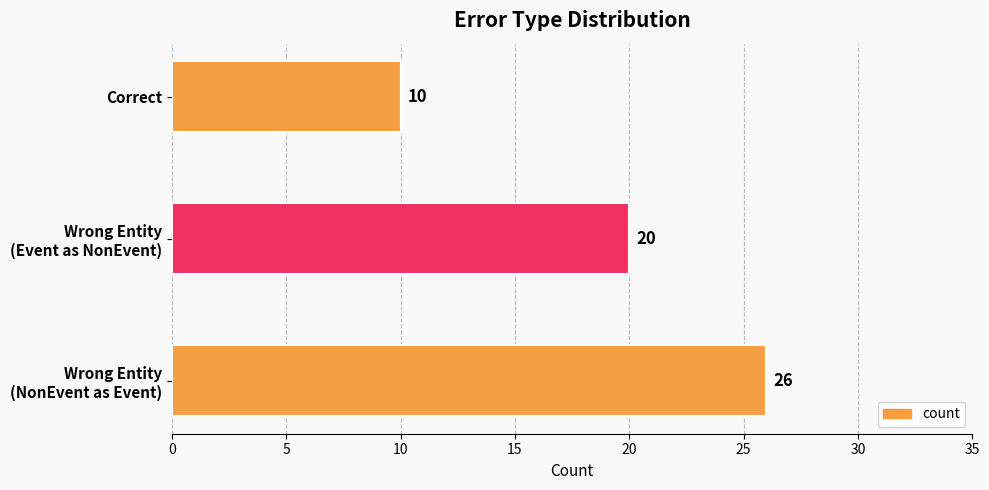

What is the sum of all values?

56